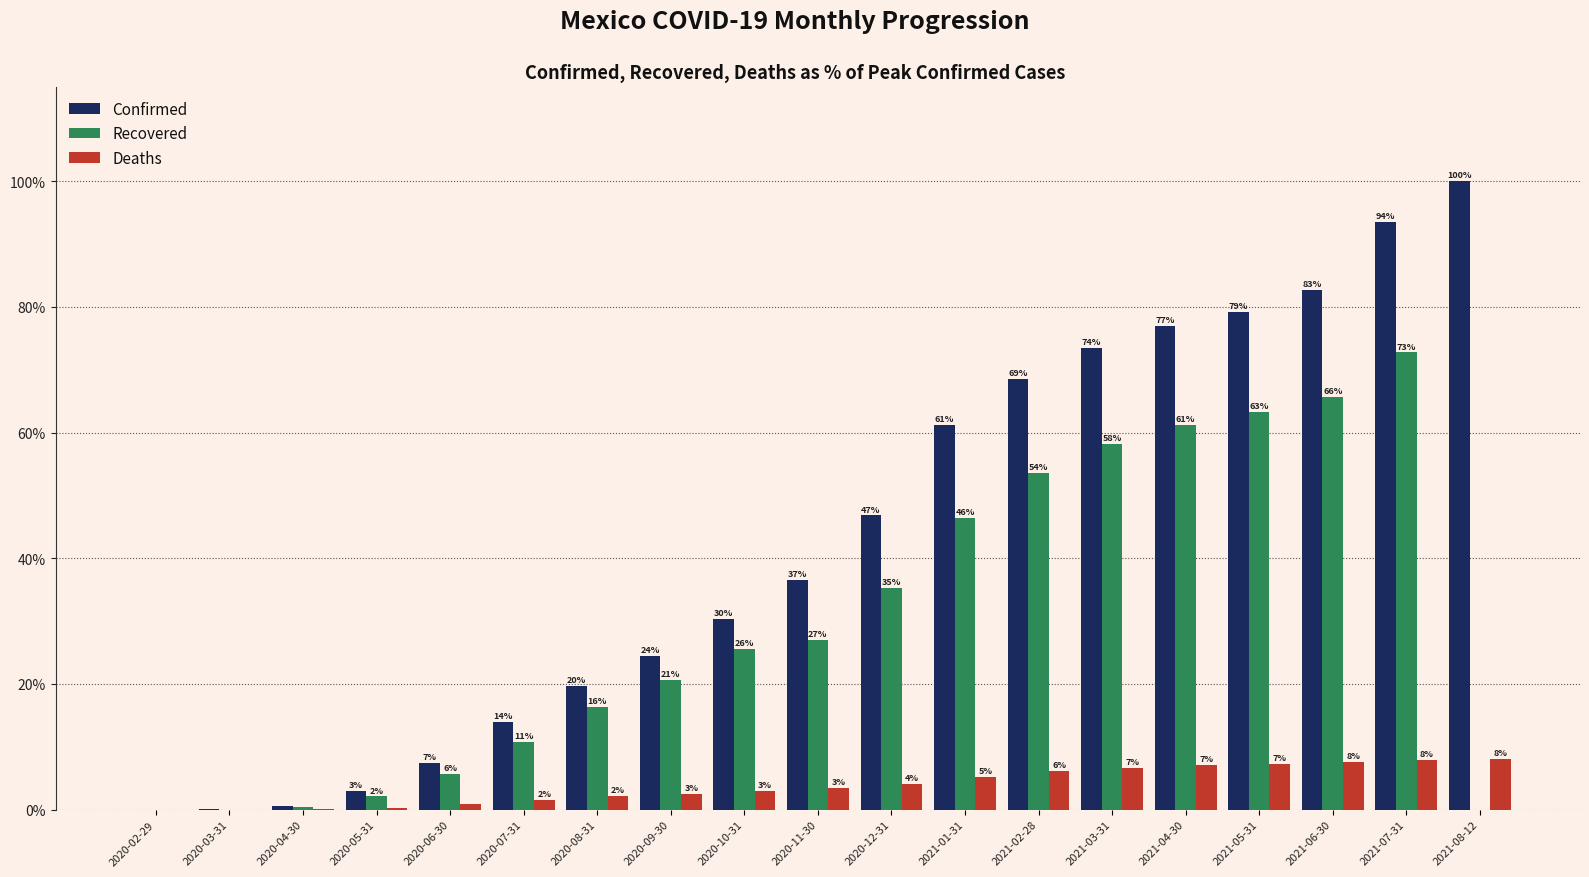

What are all the series names shown in the legend?

Confirmed, Recovered, Deaths